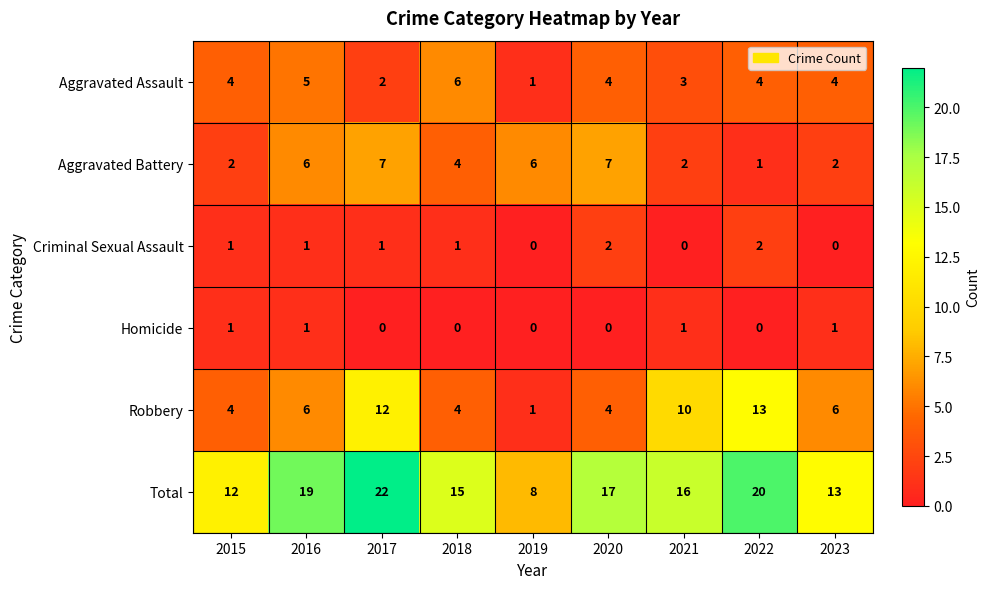

What is the sum of the Aggravated Assault values at 2022 and 2023?

8